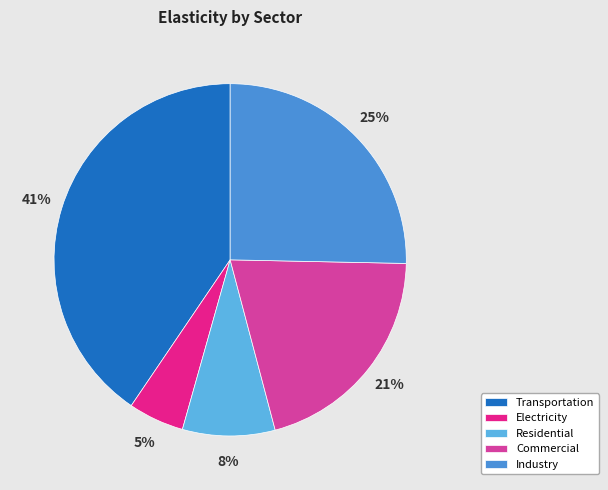

Between Transportation and Industry, which is larger?

Transportation